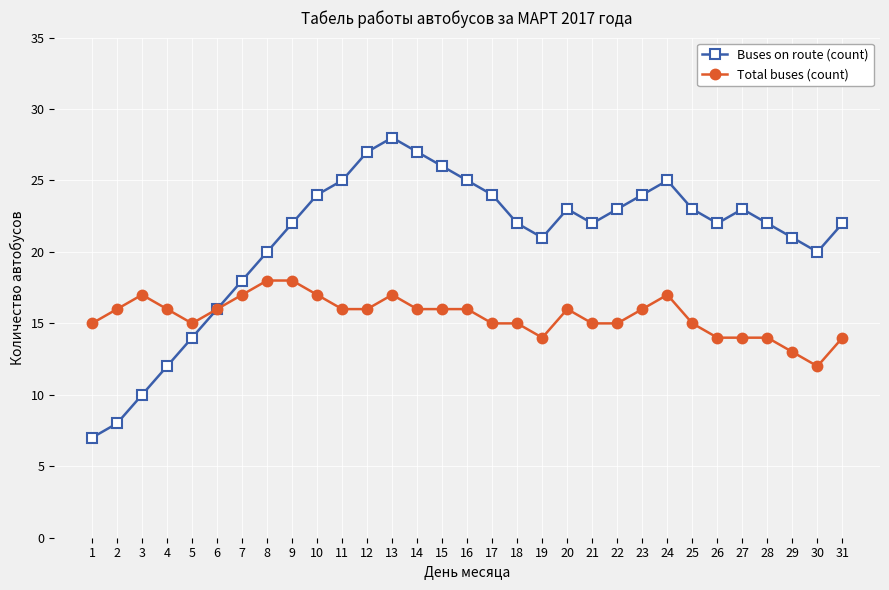

What is the approximate value of Total buses (count) at 19?

14